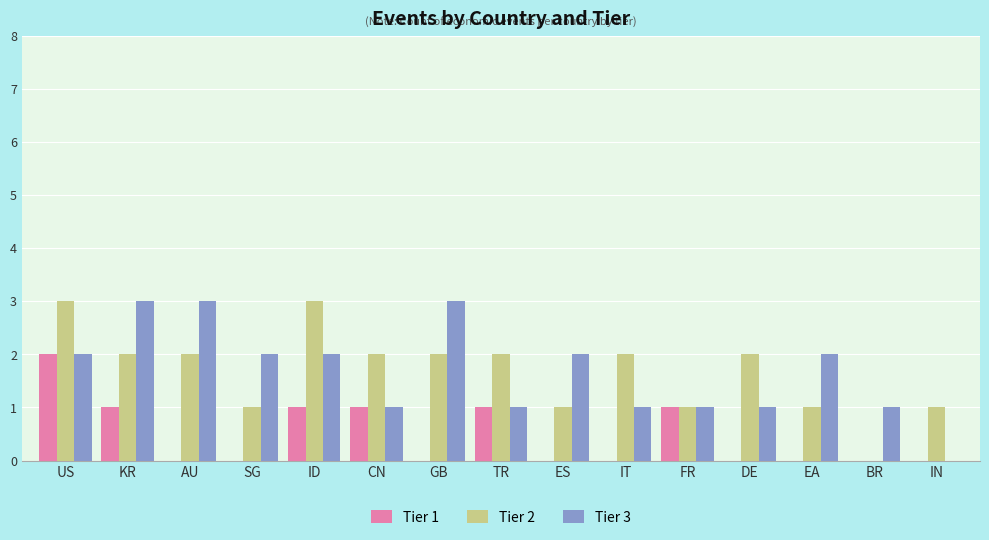

What is the total value across all series at IN?

1